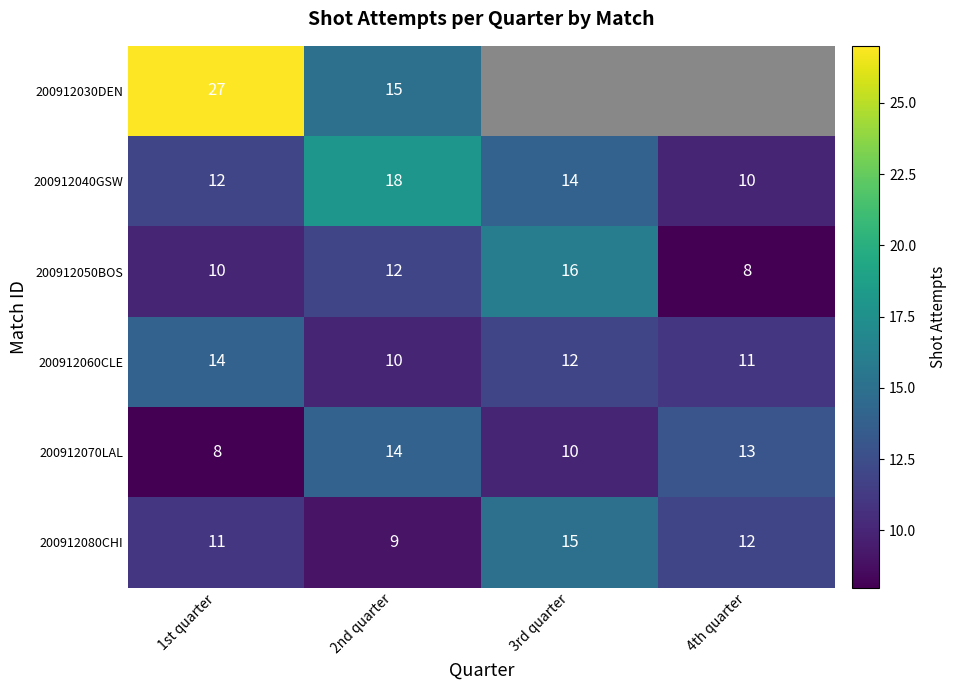

What is the difference between the maximum and minimum values in the 200912050BOS series?

8